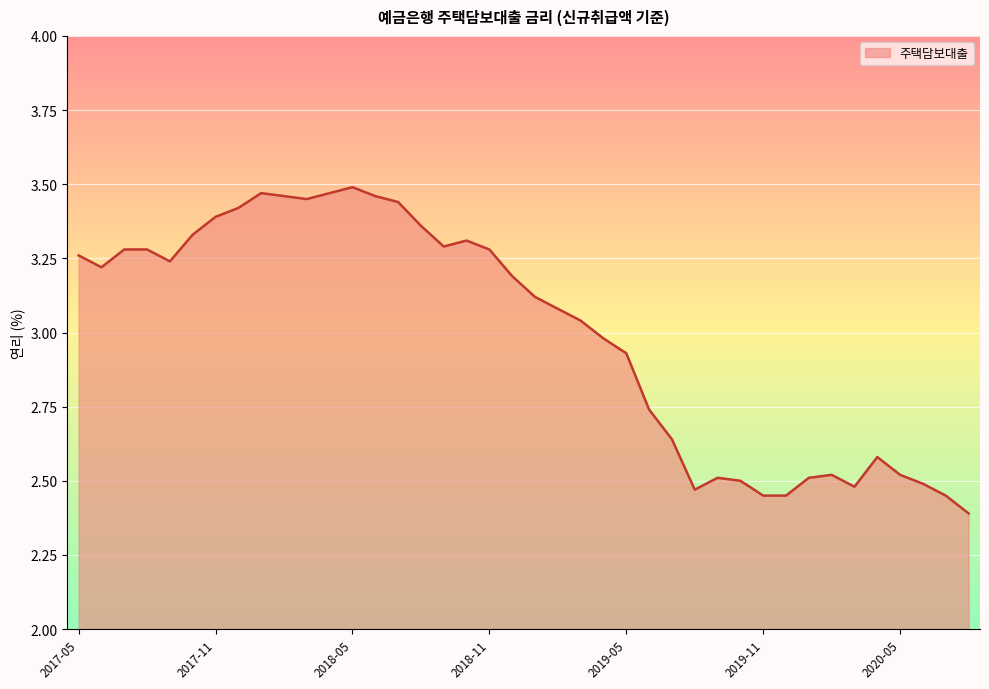

What is the difference between the maximum and minimum values?

1.1